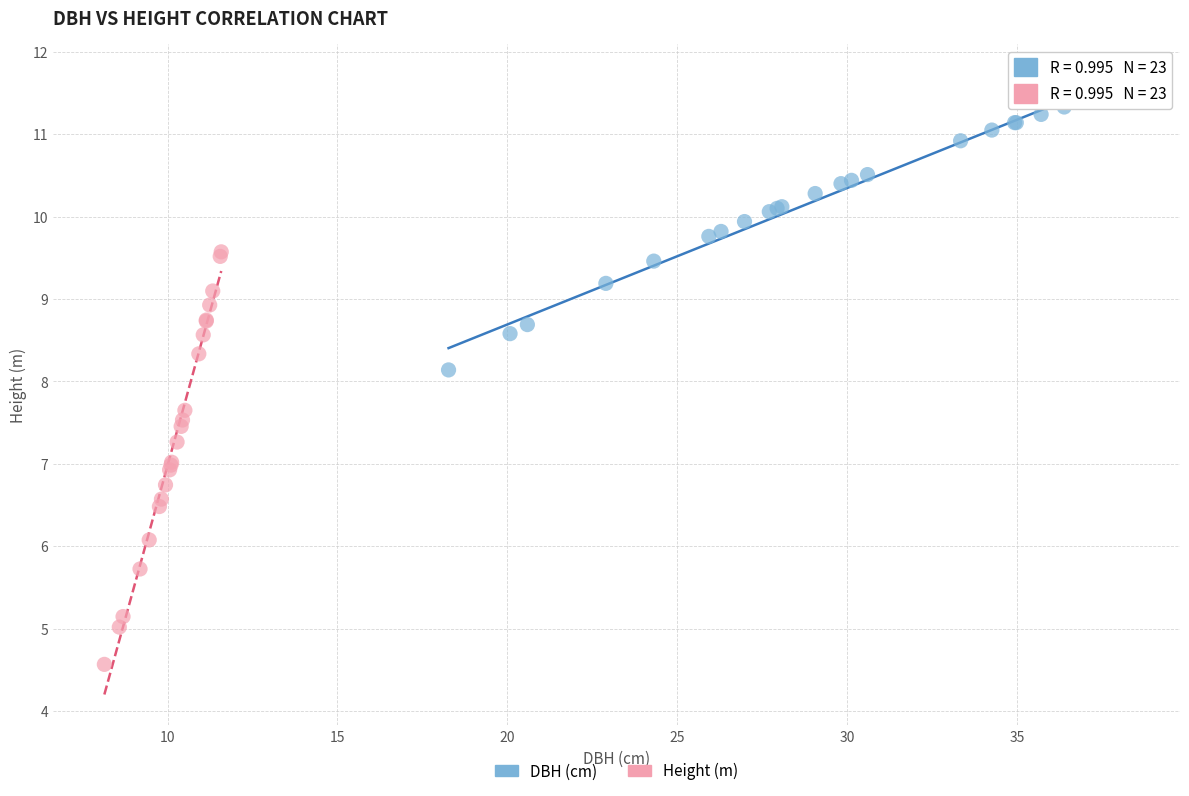

Which series contains the lowest Y value?

Height (m)